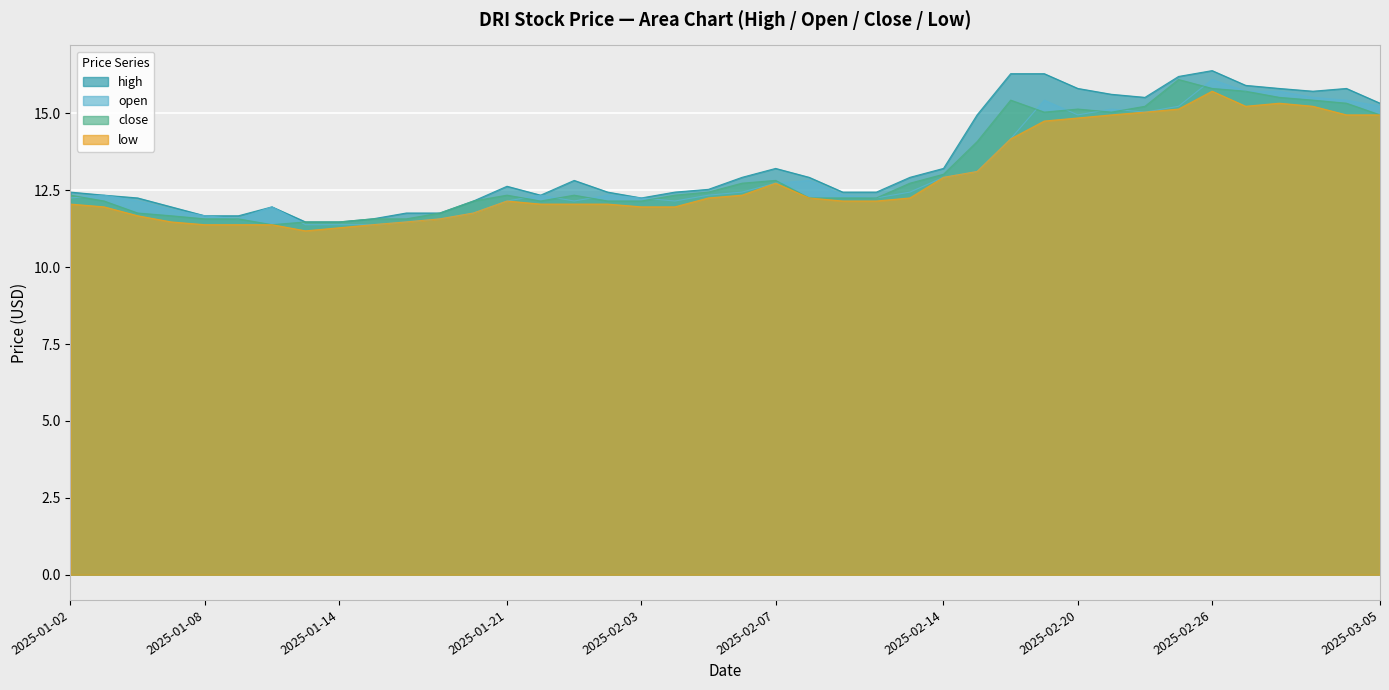

At which category is the sum across all series the highest?

2025-02-26